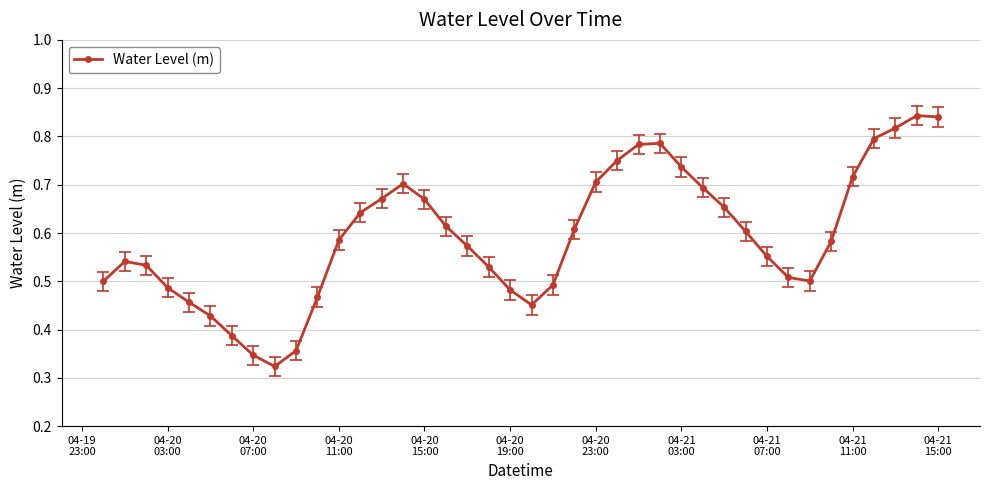

How many values are between 0 and 1?

40